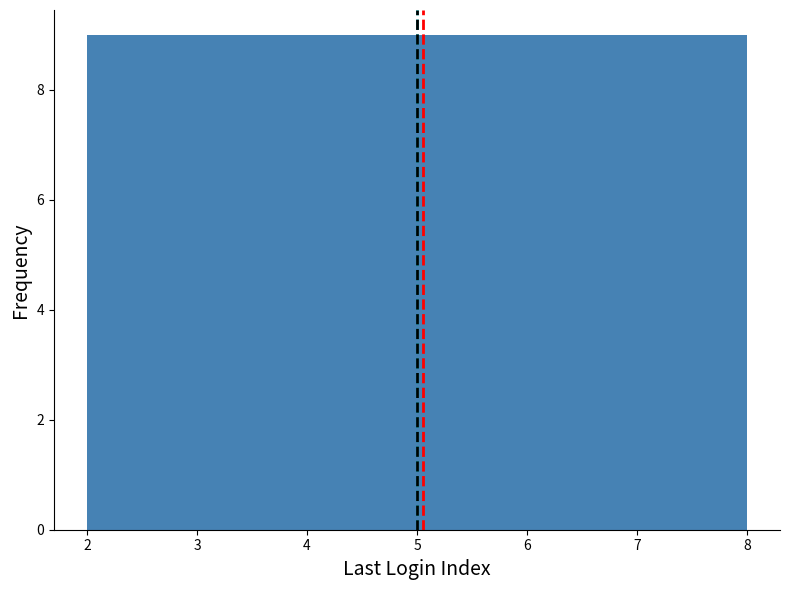

How tall is the bar that spans 7.1 to 8.0 on the x-axis? Neither the bar edges nor the heights are printed on the chart, so give them approximately, as read against the axes.

9